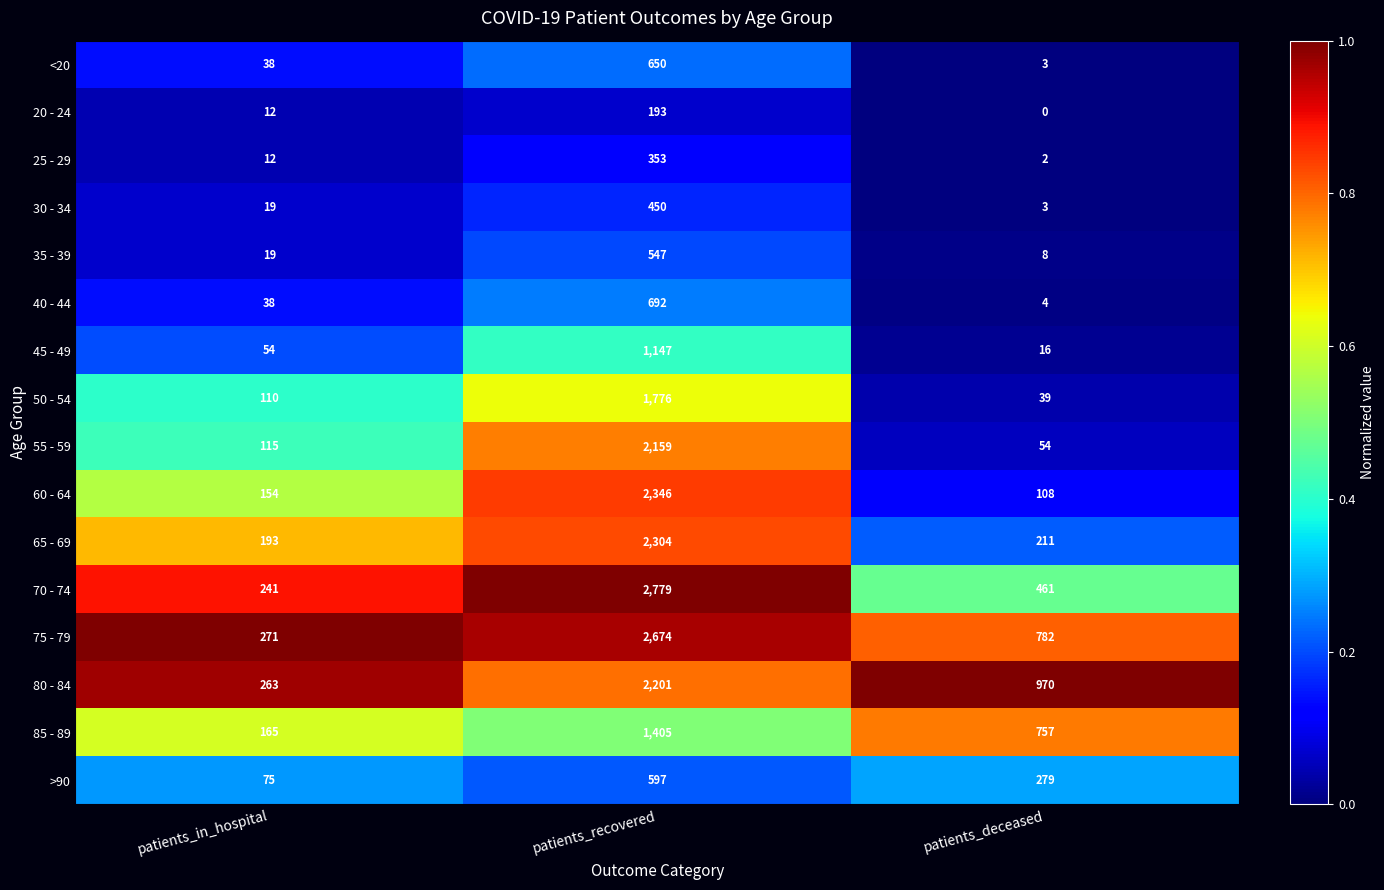

True or false: 40 - 44 has a value of 692 at patients_recovered.

True